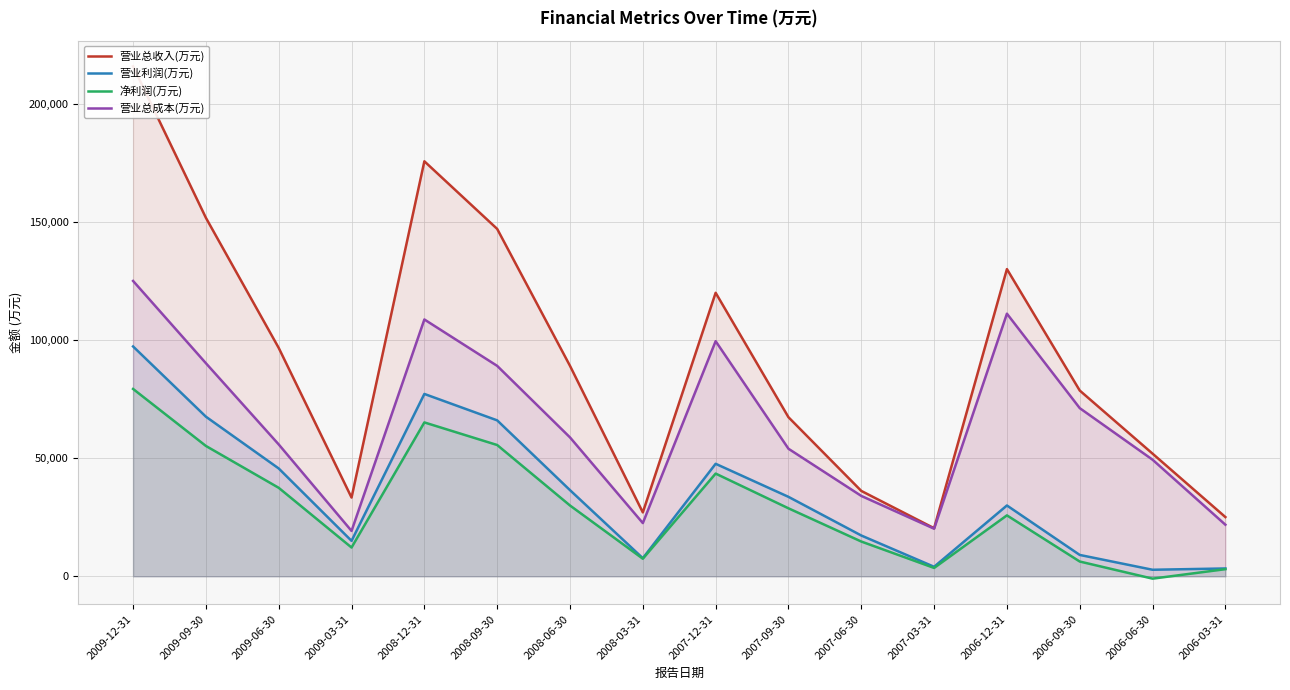

Which has a higher value, 2007-09-30 or 2008-12-31?

2008-12-31